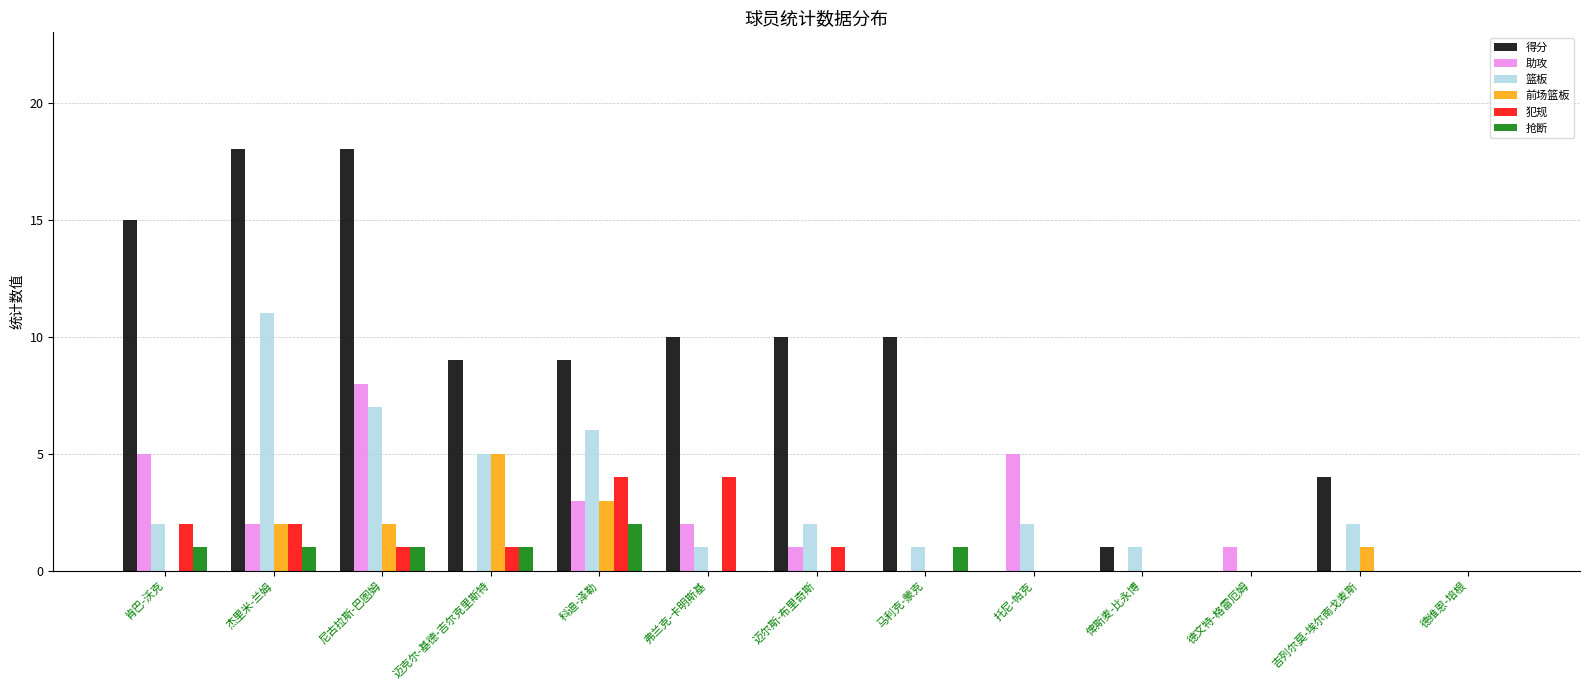

How many groups of bars are there?

13